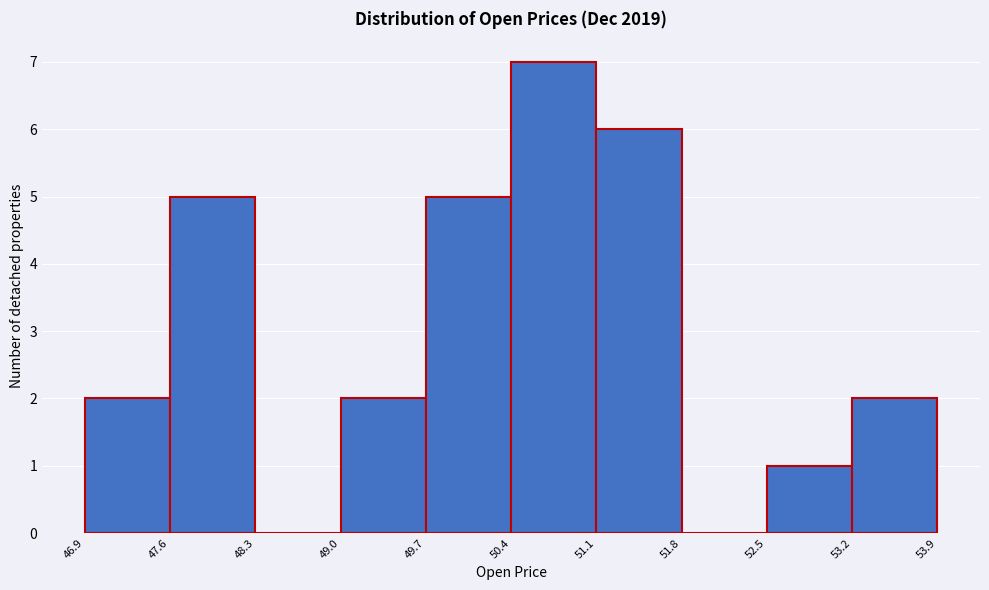

How tall is the bar that spans 52.5 to 53.2 on the x-axis? The values are not printed on the chart, so give them approximately, as read against the axis.

1